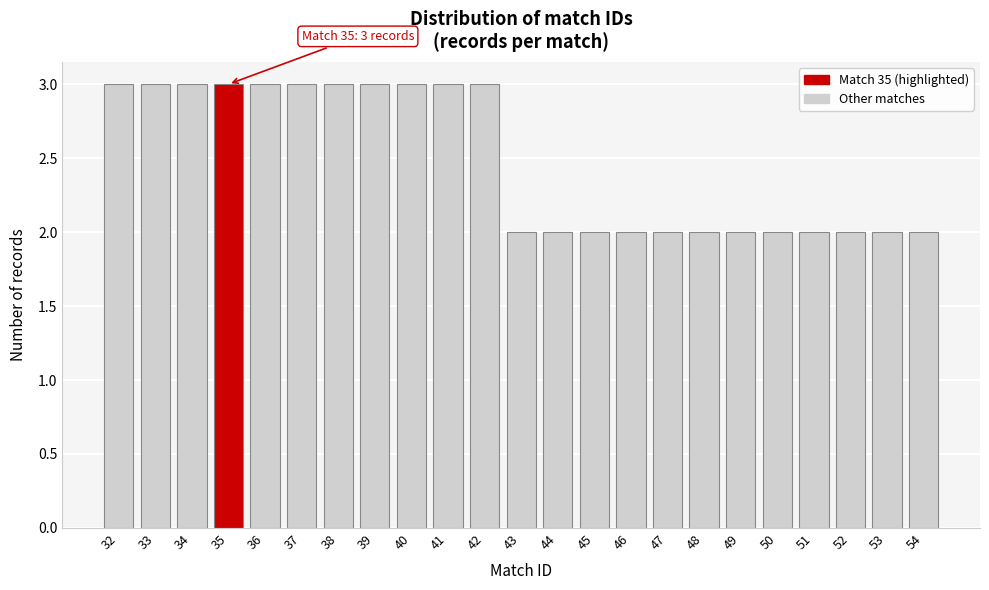

Reading left to right, transcribe all the data shown in this chart.

32=3	33=3	34=3	35=3	36=3	37=3	38=3	39=3	40=3	41=3	42=3	43=2	44=2	45=2	46=2	47=2	48=2	49=2	50=2	51=2	52=2	53=2	54=2